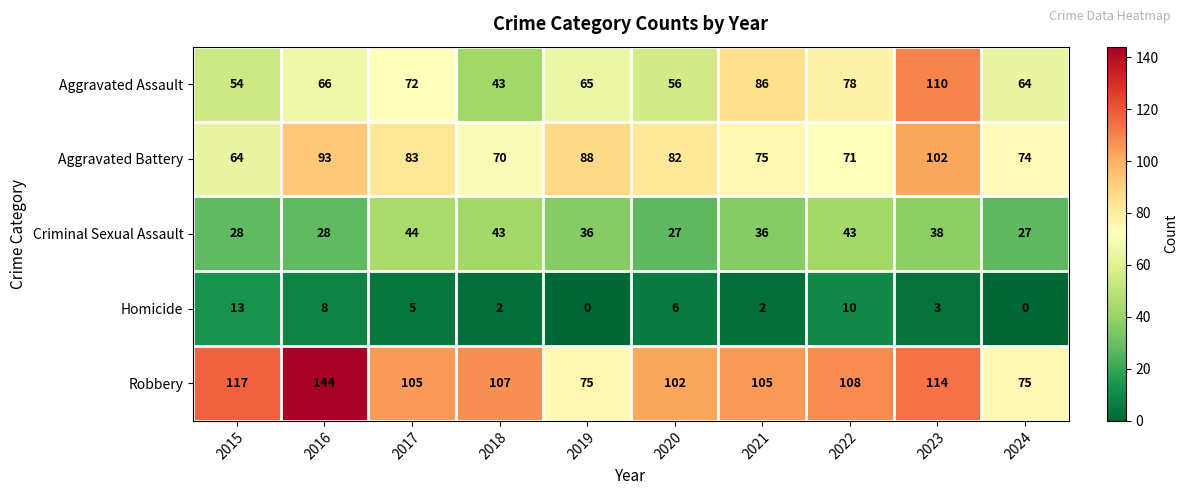

What is the sum of all Criminal Sexual Assault values?

350